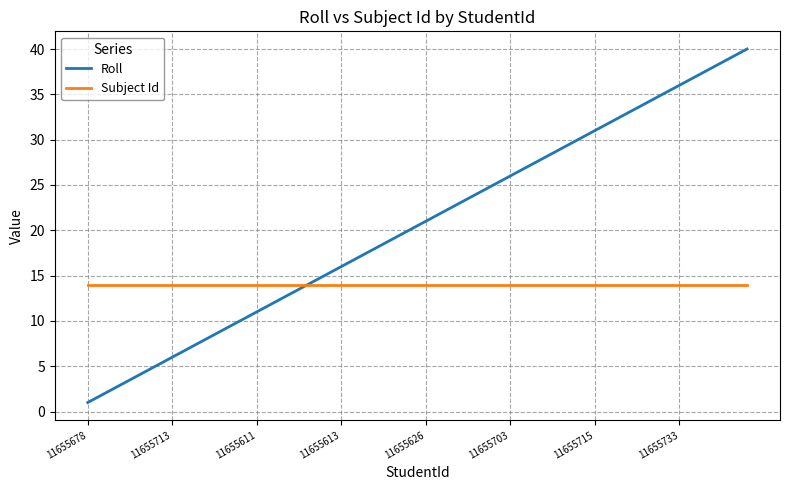

Which series has the largest total across all categories?

Roll